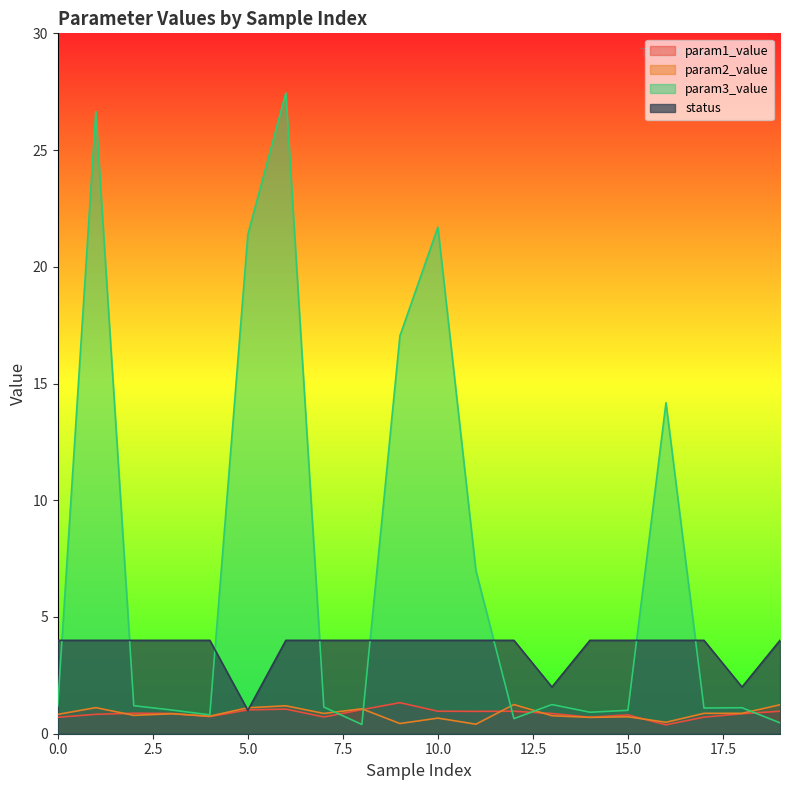

List the series in order of their peak value, lowest first.

param2_value, param1_value, status, param3_value